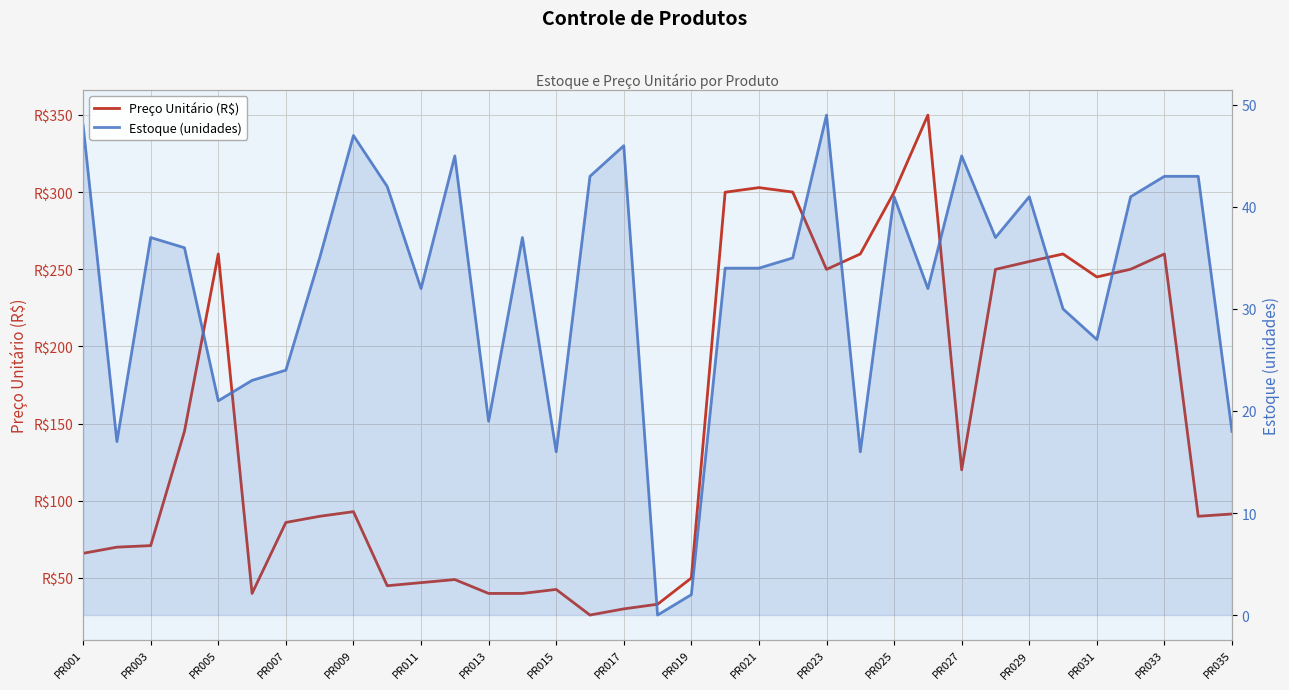

What position from the left is PR001?

1